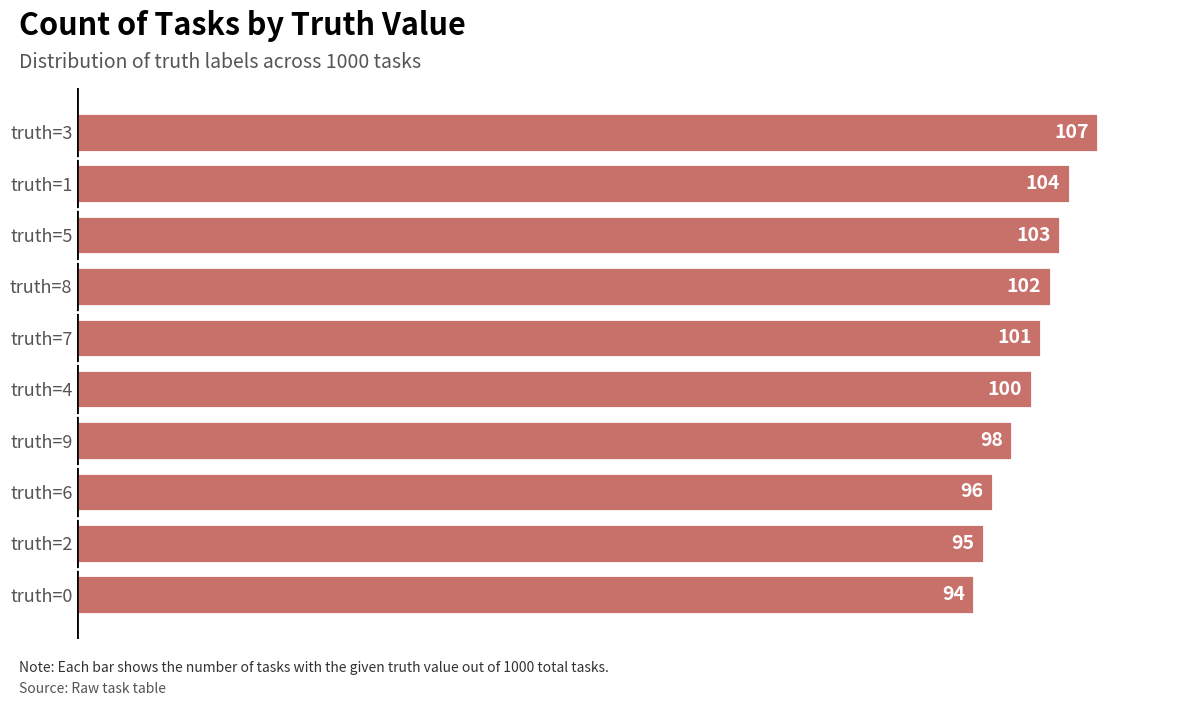

List the labels in order of value, smallest first.

truth=0, truth=2, truth=6, truth=9, truth=4, truth=7, truth=8, truth=5, truth=1, truth=3